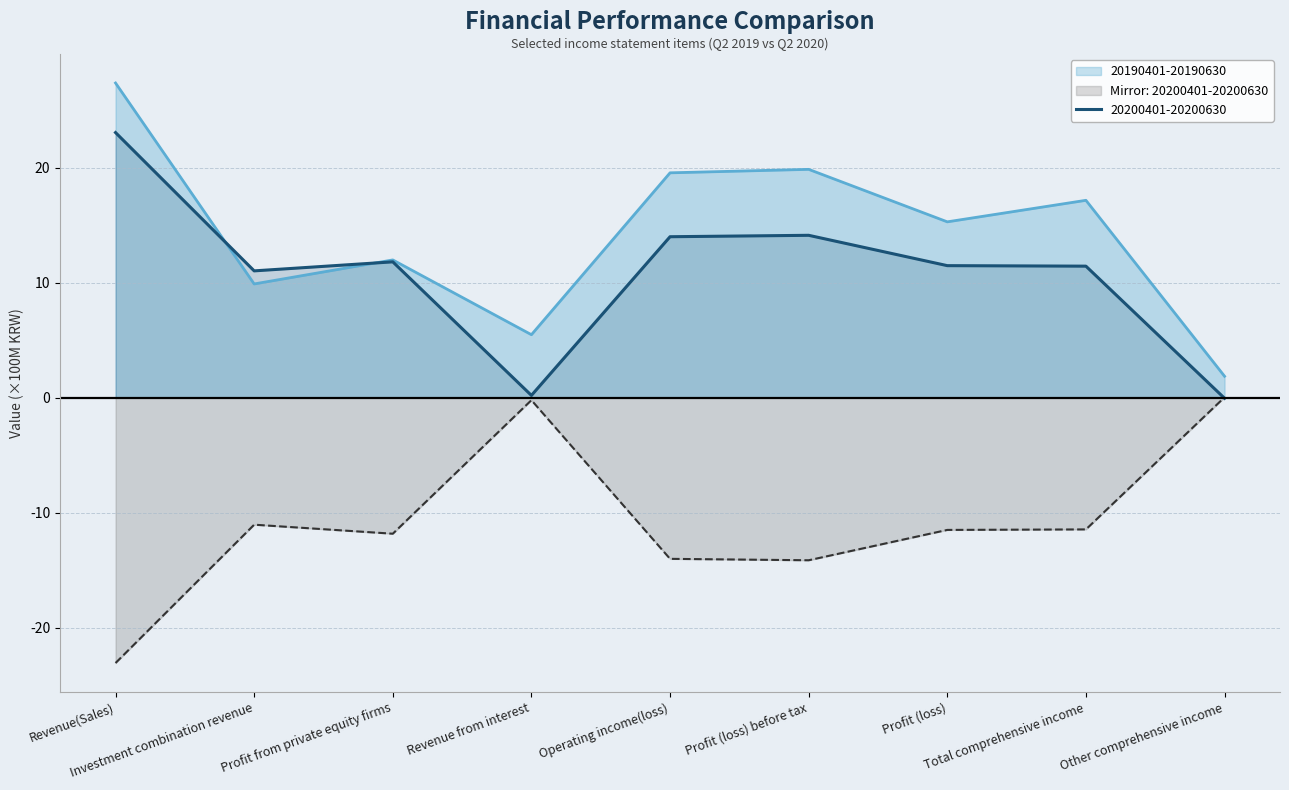

Does the chart have visible grid lines?

Yes